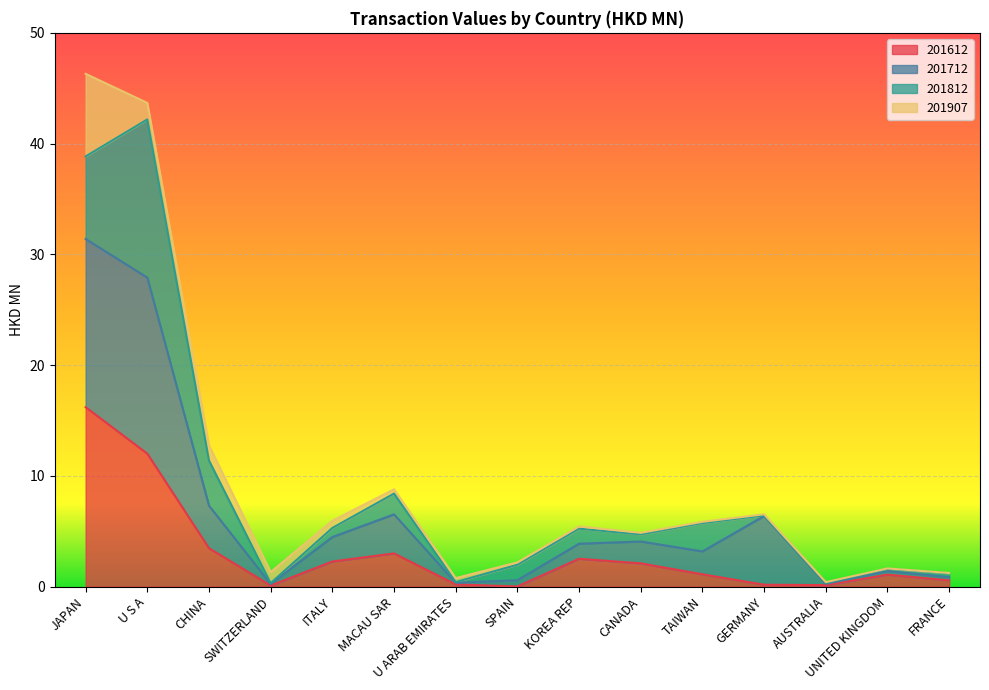

In 201612, how many points are lower than both neighbors (excluding endpoints)?

3